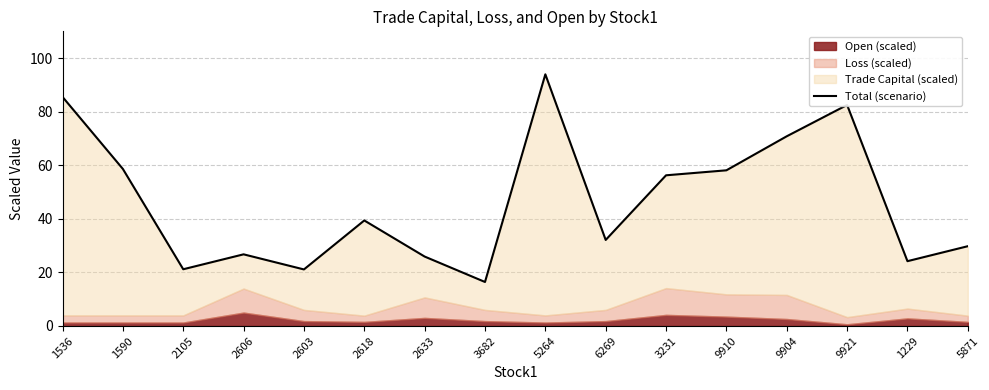

Reading right to left, what are all the values shown in this chart?

29.8	24.2	82.5	70.8	58.1	56.3	32.1	93.9	16.4	25.9	39.4	21.1	26.7	21.2	58.6	85.5